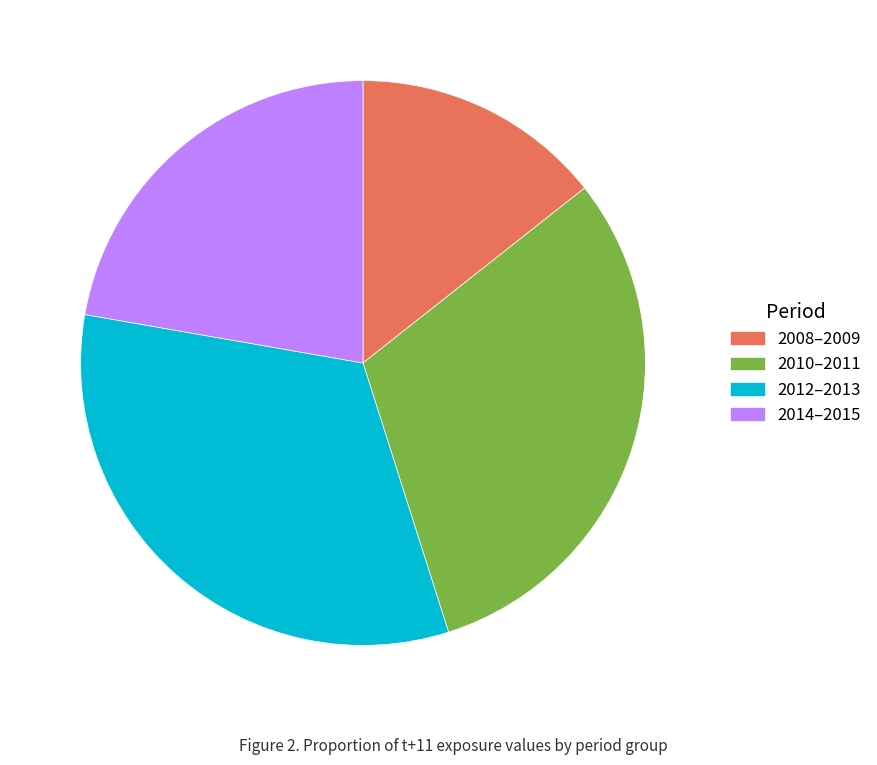

Which slice is the largest?

2012–2013